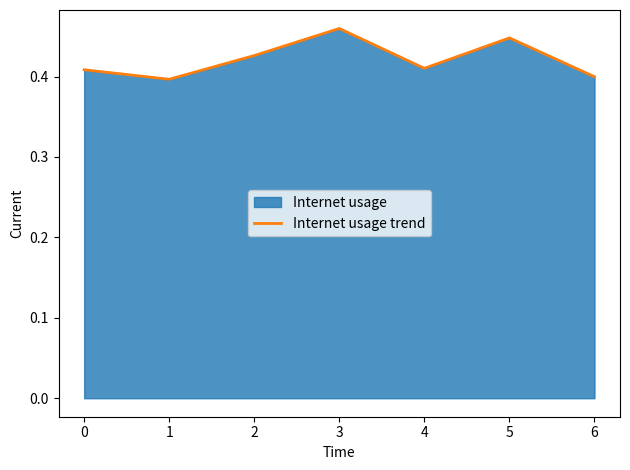

At which category does the data reach its first local peak?

3